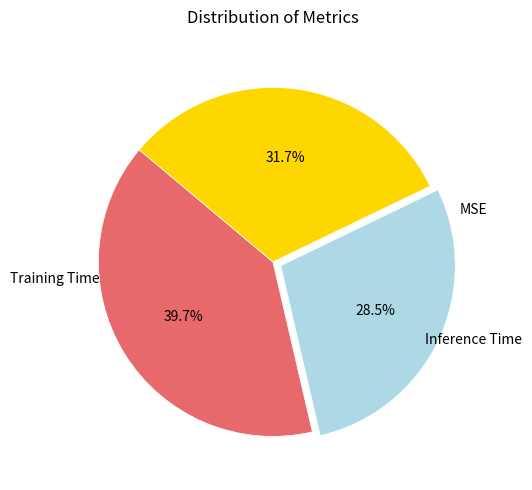

Does any single category account for the majority?

No